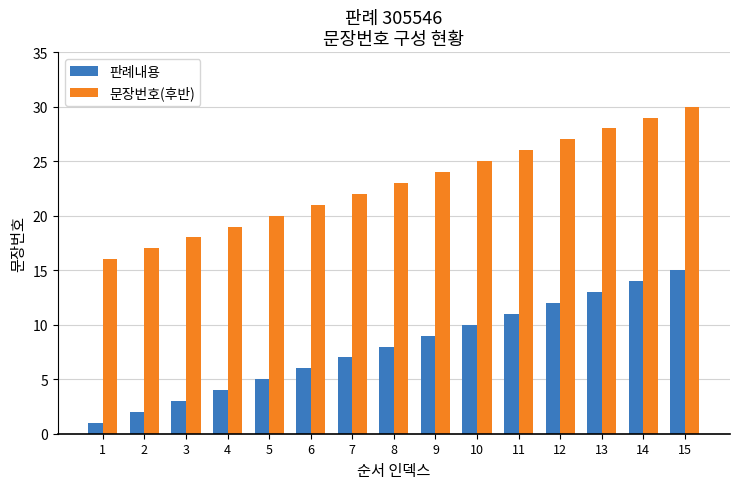

Which category has the highest value across all series?

15